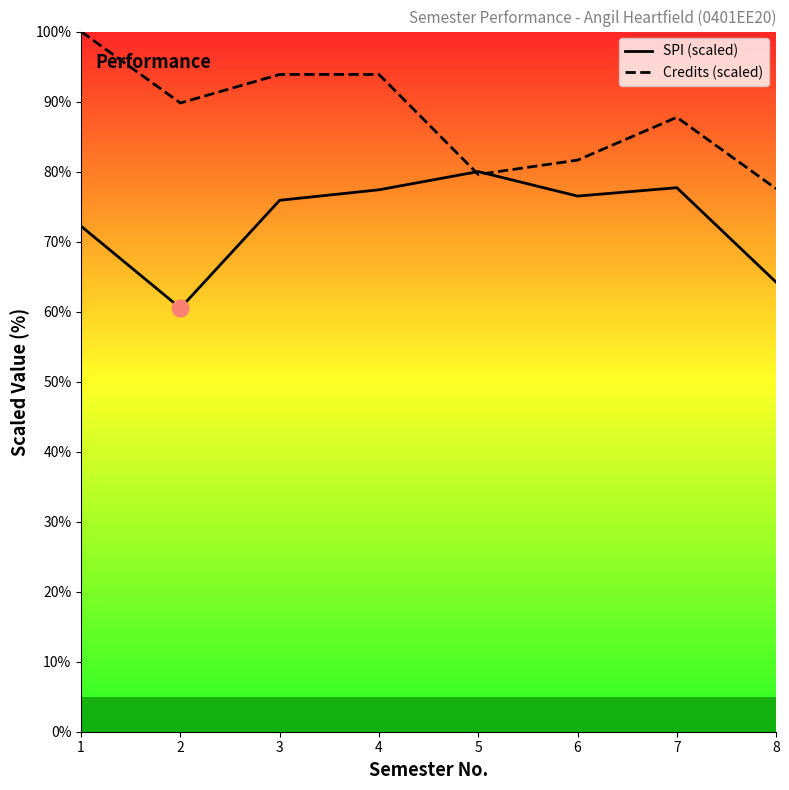

What is the sum of the Credits (scaled) values at 3 and 7?

181.6